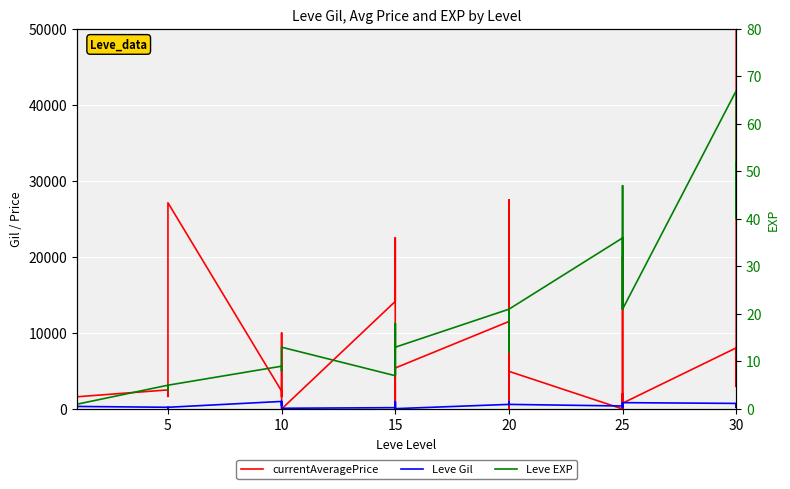

After their last crossing, which series has the higher values: Leve EXP or currentAveragePrice?

currentAveragePrice